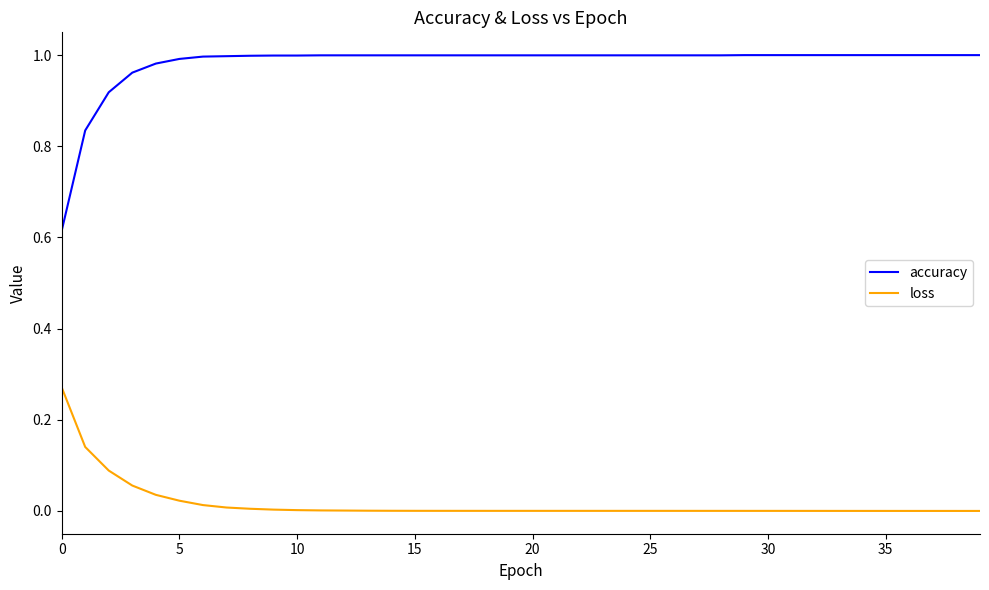

Does the chart have visible grid lines?

No